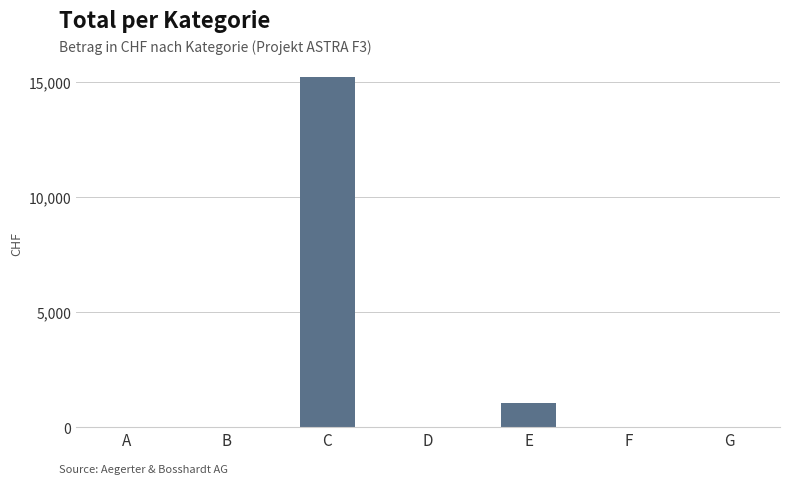

At which category does the chart reach its peak across all series?

C